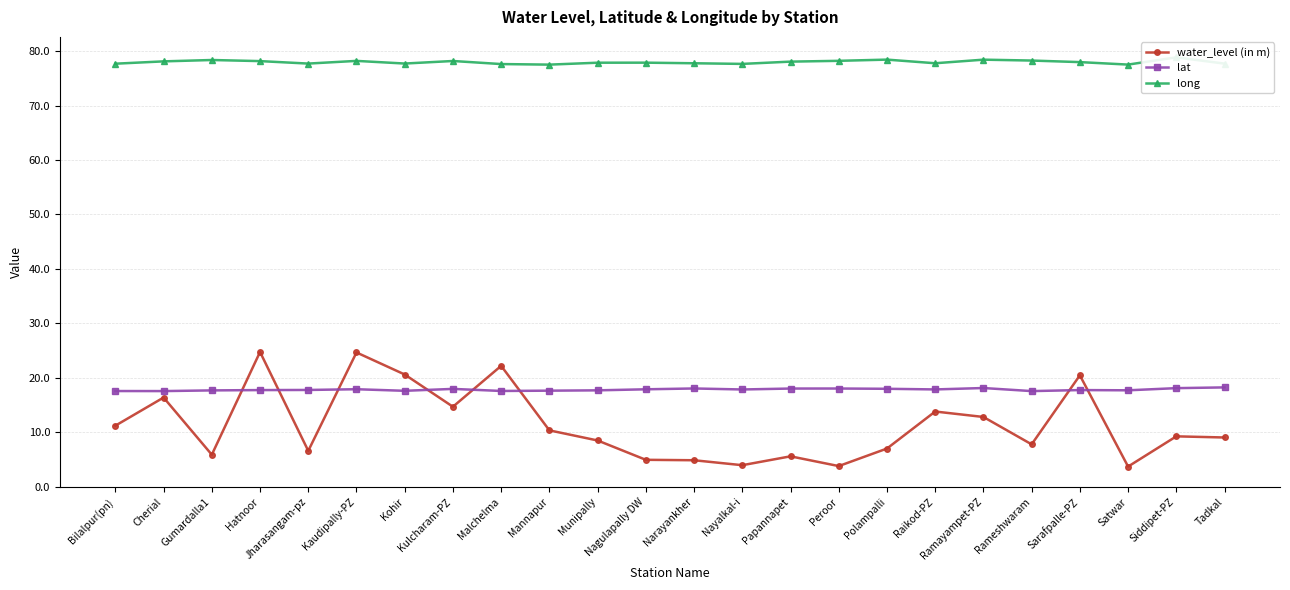

Which series has the widest spread of values?

water_level (in m)